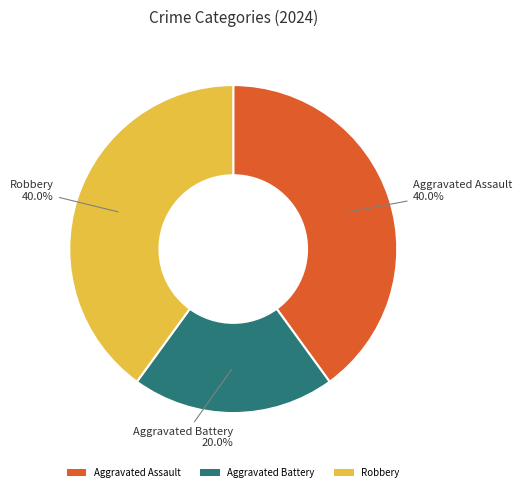

What is the ratio of the value at Robbery to the value at Aggravated Battery?

2.0